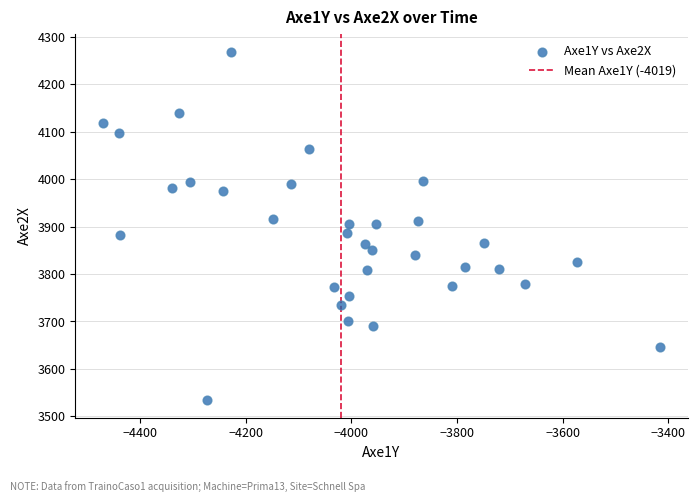

What is the range of Y values (max minus min)?

735